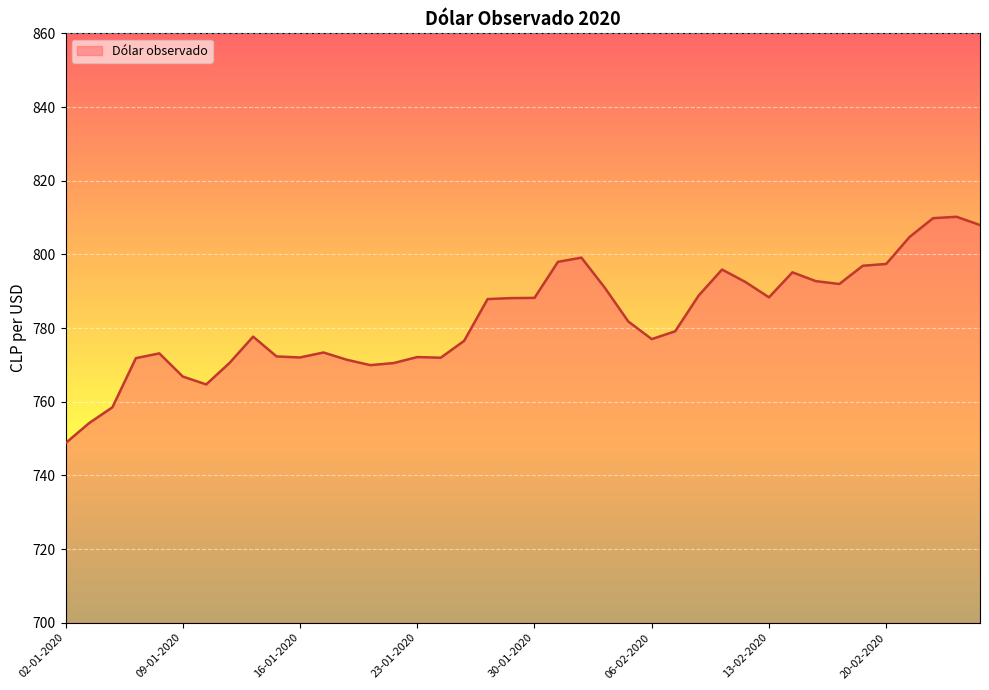

What is the difference between the maximum and minimum values?

61.5